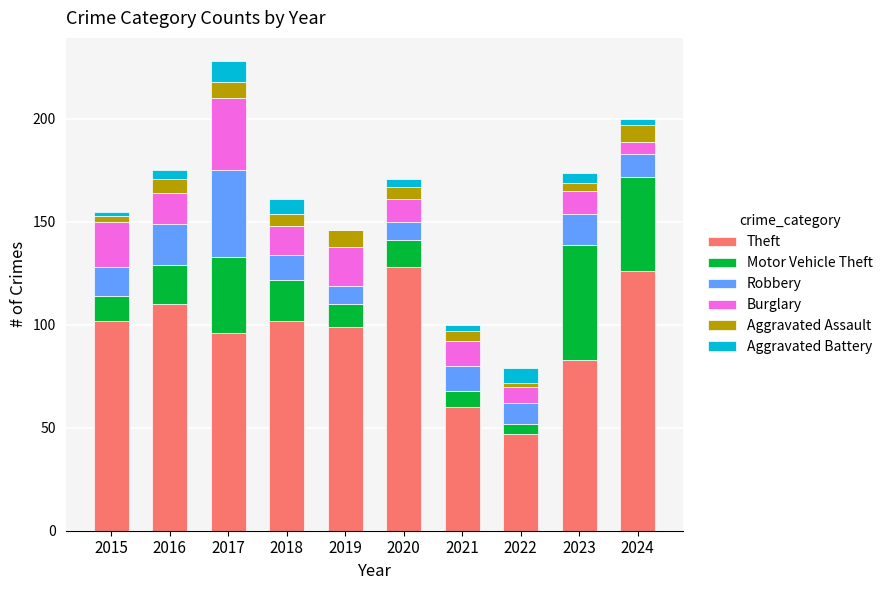

How many data points does each series have?

10